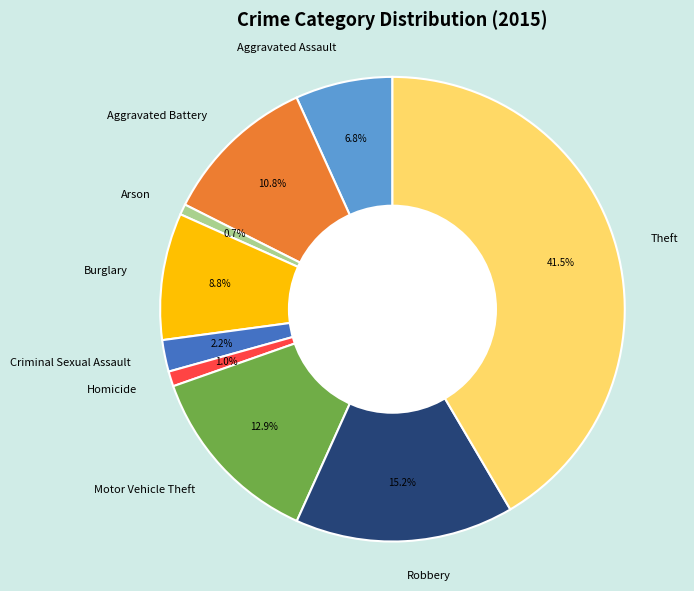

Which slice is the largest?

Theft